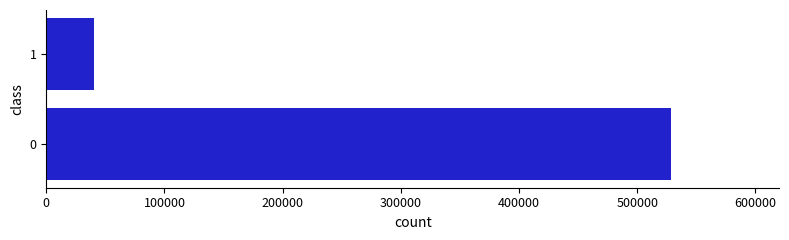

How many values are between 40321 and 528264?

2